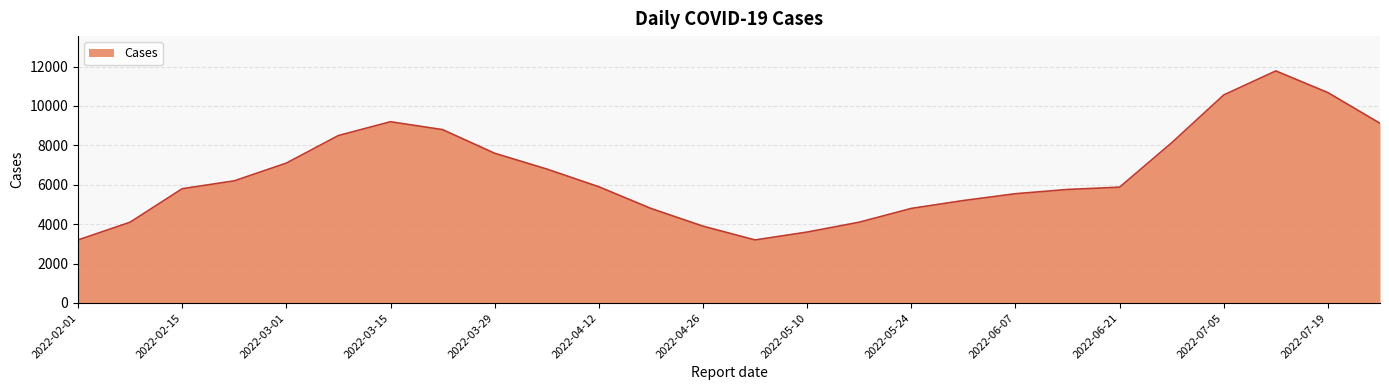

What is the minimum value shown in the chart?

3200